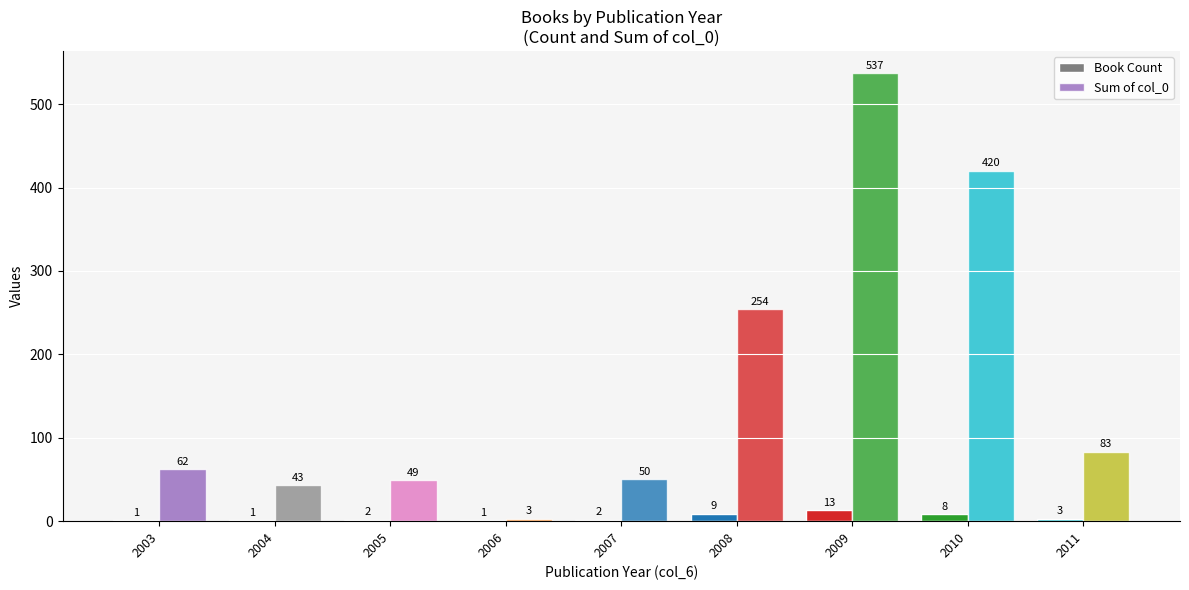

Does the chart contain stacked bars?

No